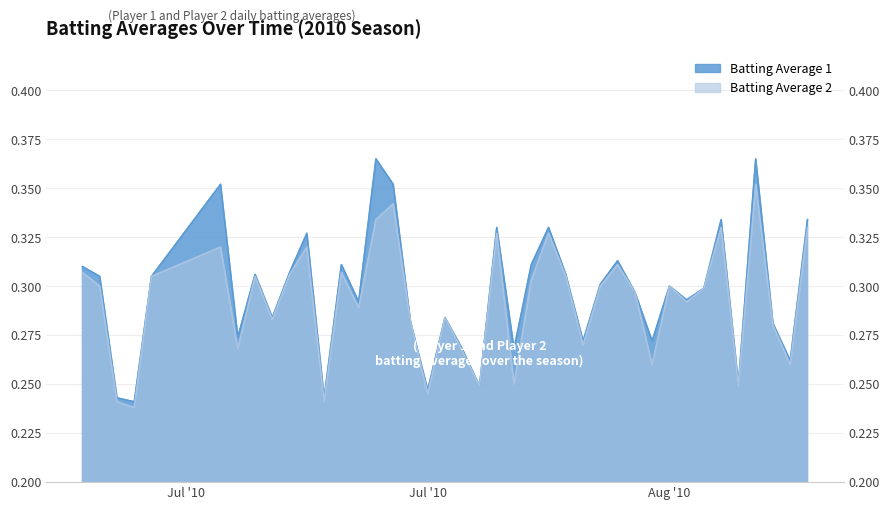

List the series in order of their peak value, highest first.

Batting Average 1, Batting Average 2